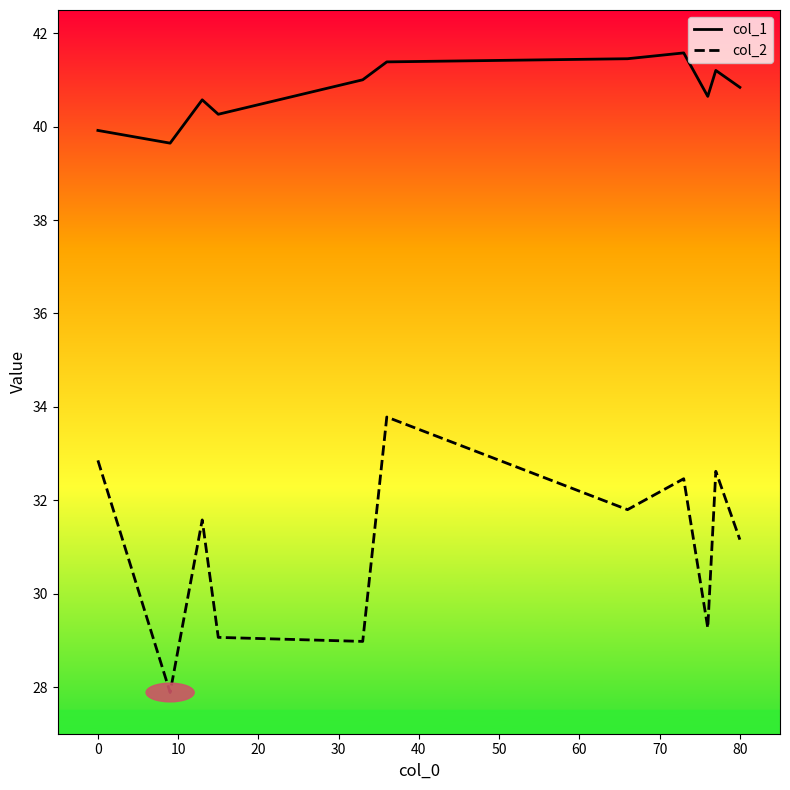

Which series has the largest range (max minus min)?

col_2